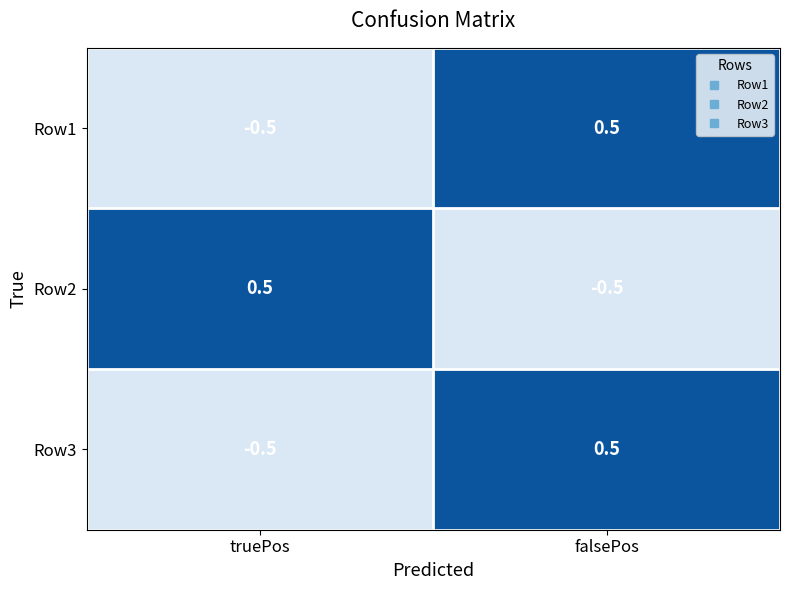

Reading left to right, extract all data points from this chart.

Row1: -0.5	0.5
Row2: 0.5	-0.5
Row3: -0.5	0.5